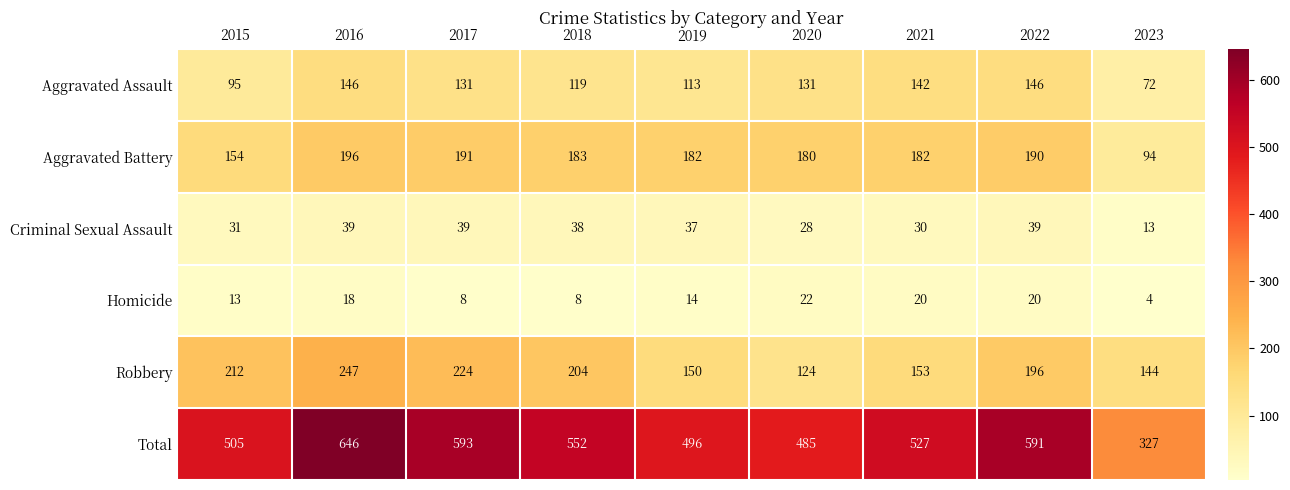

At 2019, list the series in order from smallest to largest.

Homicide, Criminal Sexual Assault, Aggravated Assault, Robbery, Aggravated Battery, Total